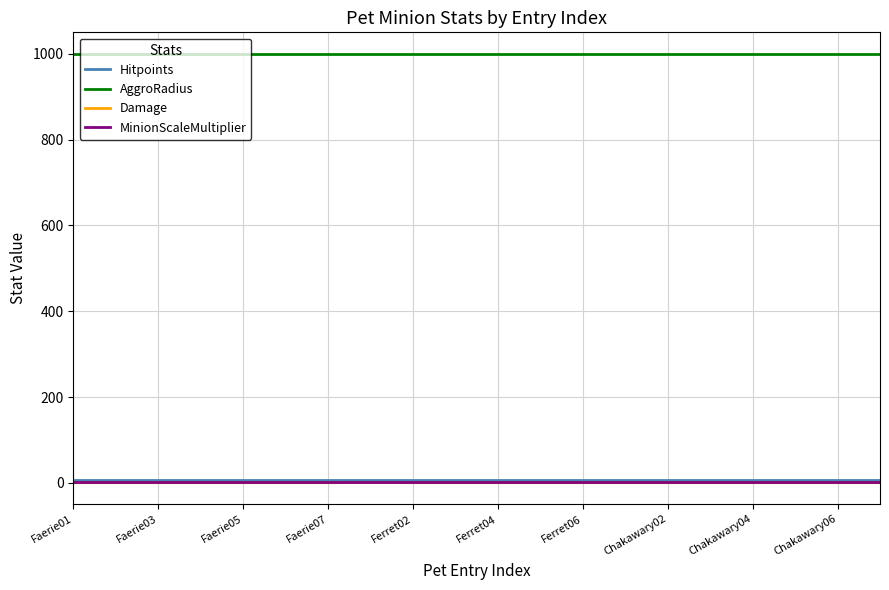

What is the average value of the MinionScaleMultiplier series?

1.0